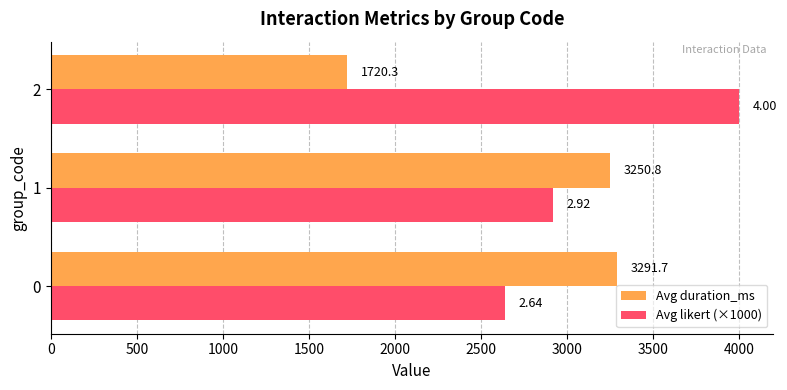

At 1, list the series in order from largest to smallest.

Avg duration_ms, Avg likert (×1000)